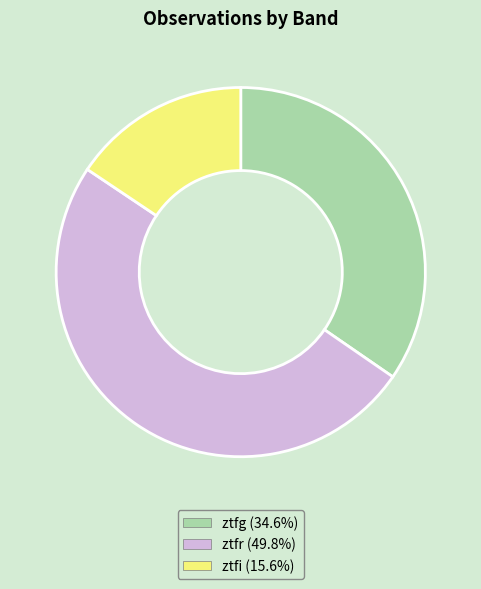

Is it true that ztfg is 25% of the pie?

False